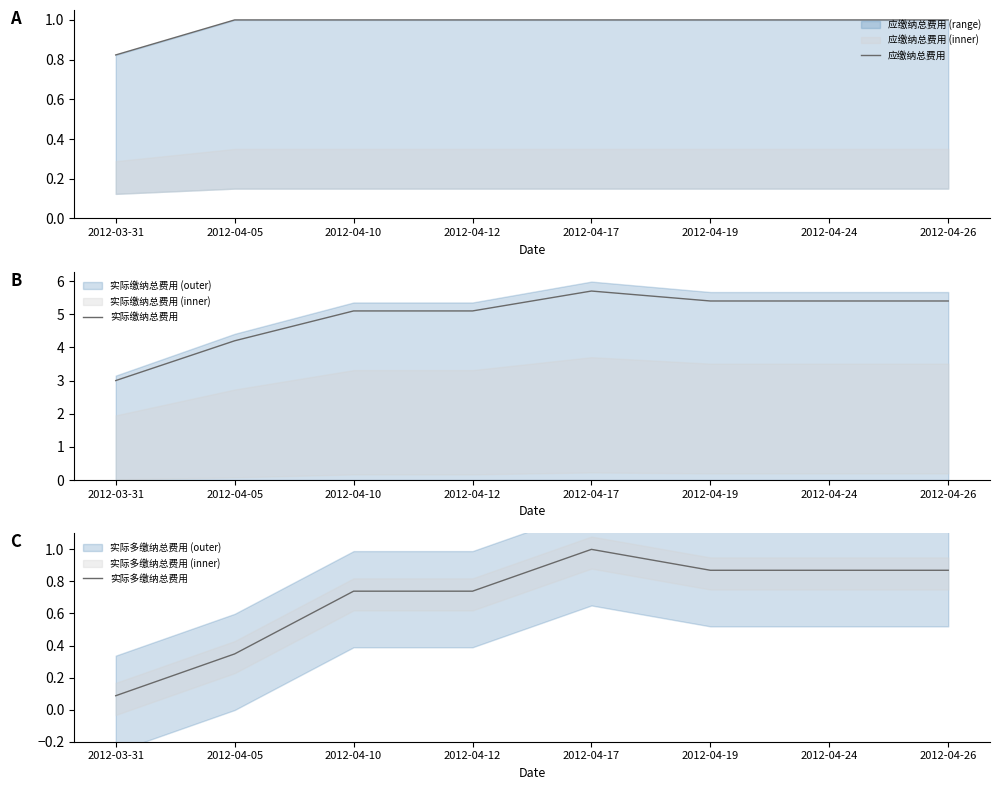

What is the value of the 实际多缴纳总费用 point at the 6th from the left?

0.9